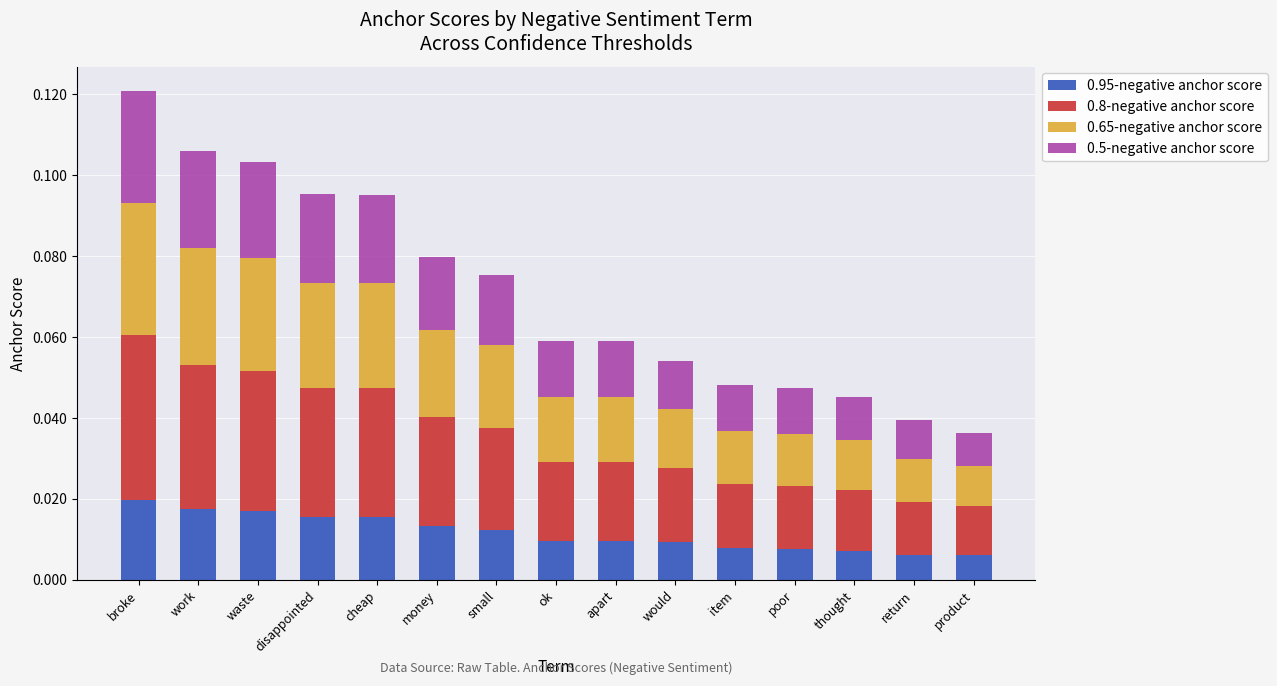

At which category is the sum across all series the highest?

broke